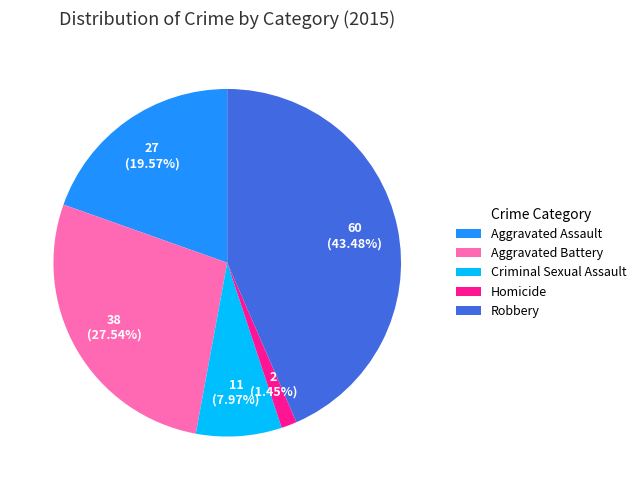

What is the largest slice in the pie chart?

Robbery